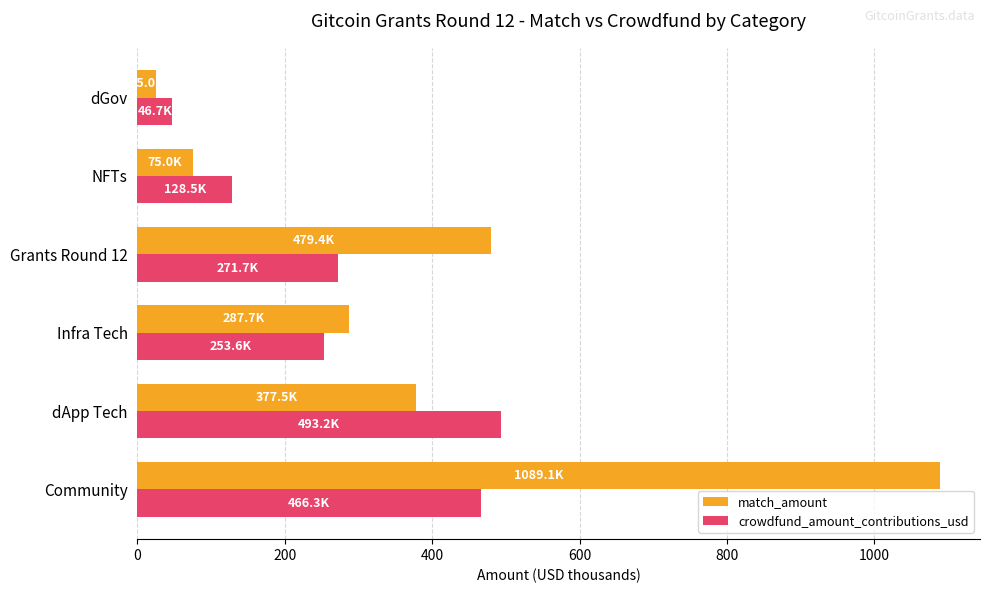

At which label is match_amount closest to 557?

Grants Round 12